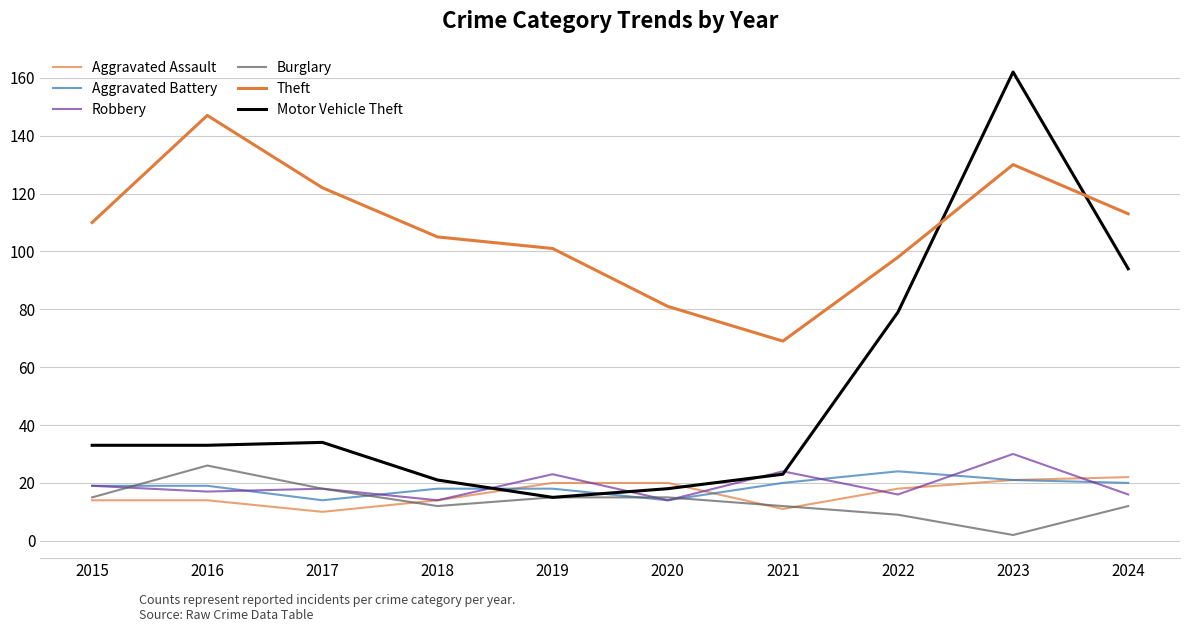

Is the value of Burglary at 2024 greater than the value of Aggravated Assault at 2020?

No